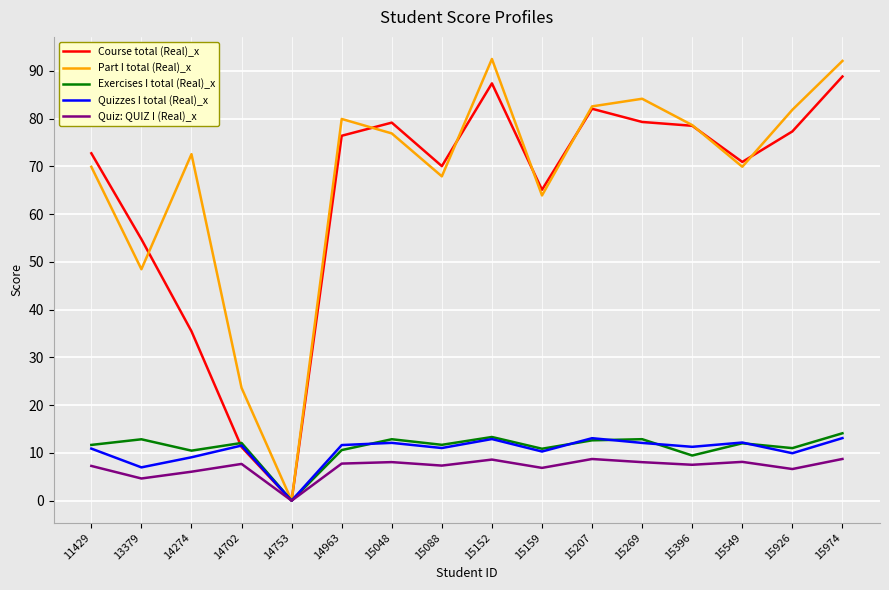

Is the value of Quizzes I total (Real)_x at 15269 greater than the value of Part I total (Real)_x at 13379?

No